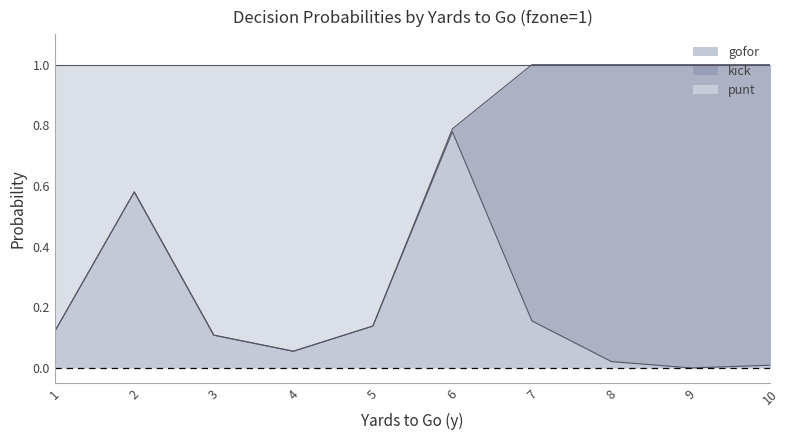

Is it true that punt equals 1.5 at 7?

False